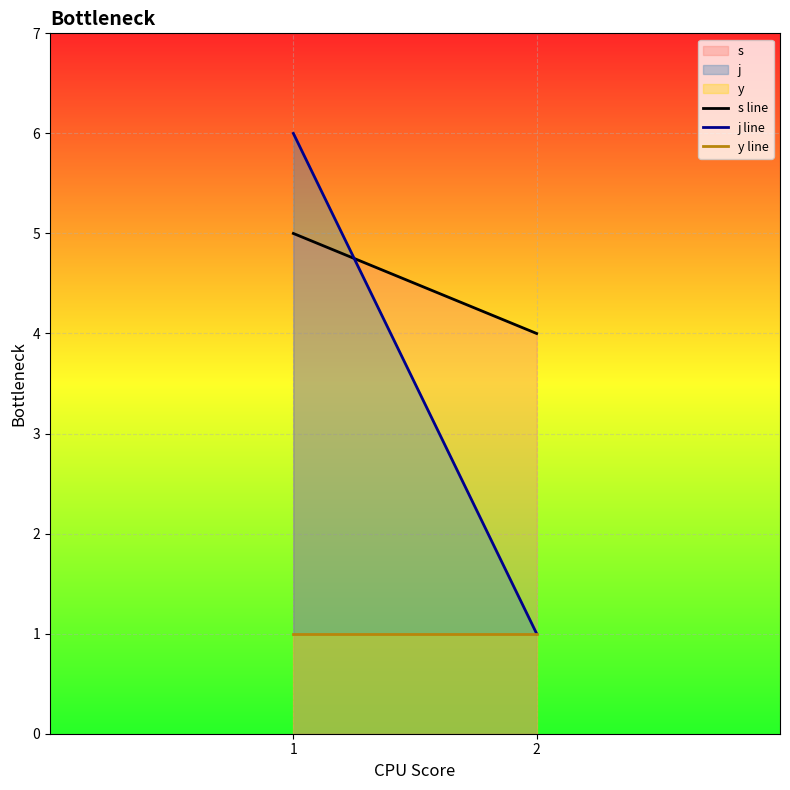

How many distinct data groups are displayed?

3